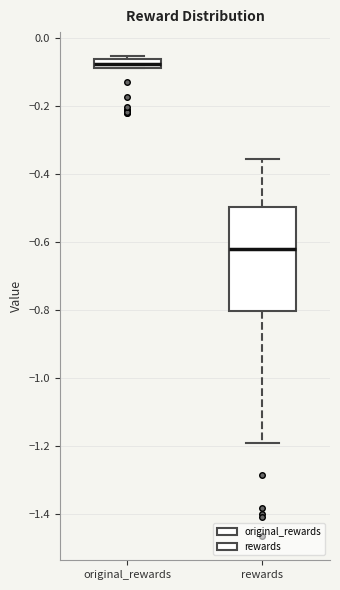

Where is the upper edge of the box for original_rewards on the y-axis? The values are not printed on the chart, so give them approximately, as read against the axis.

-0.06